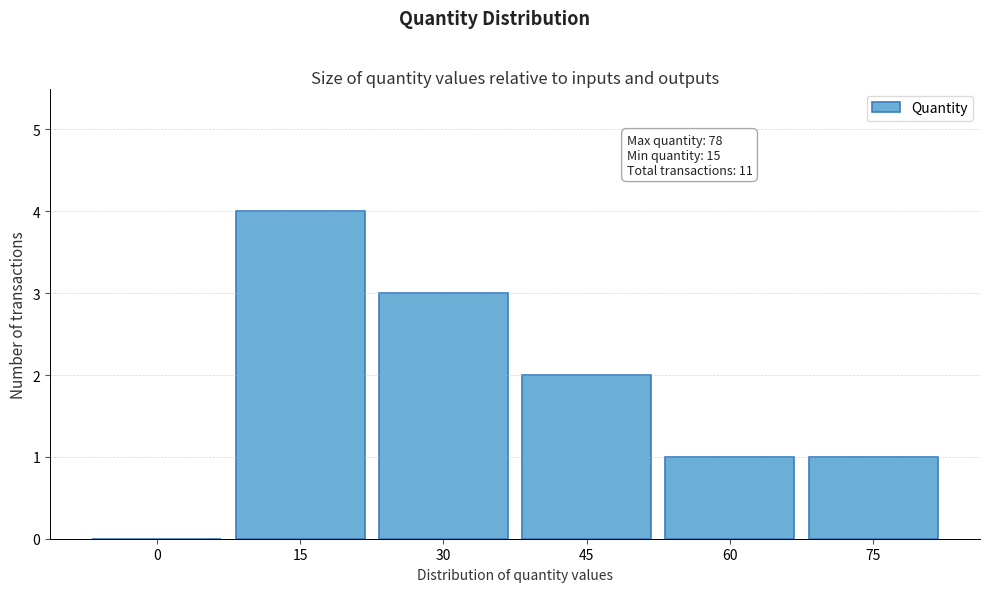

Reading right to left, extract all data points from this chart.

75=1	60=1	45=2	30=3	15=4	0=0